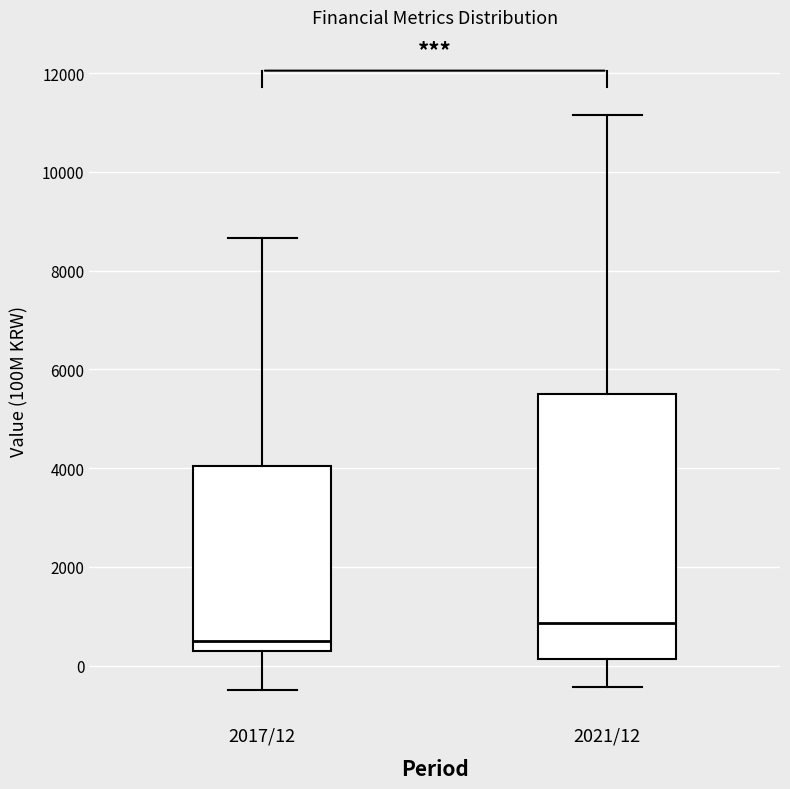

Reading left to right, read every box against the y-axis: the position of its median line, the range the box covers, and the ends of its whiskers. The values are not printed on the chart, so give them approximately, as read against the axis.

2017/12: median 400, box 200 to 4000, whiskers -400 to 8600
2021/12: median 800, box 200 to 5600, whiskers -400 to 11200